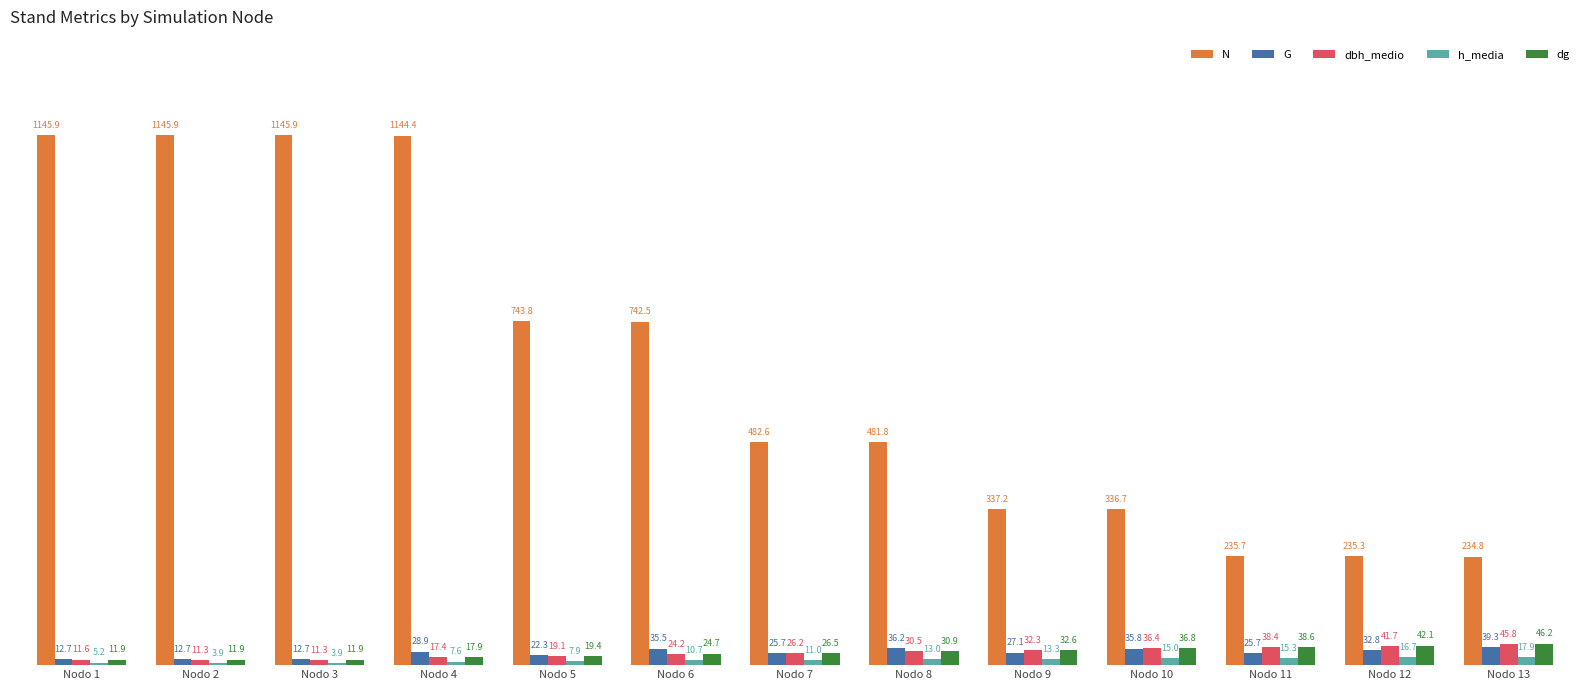

What is the difference between the dbh_medio values at Nodo 12 and Nodo 13?

4.1